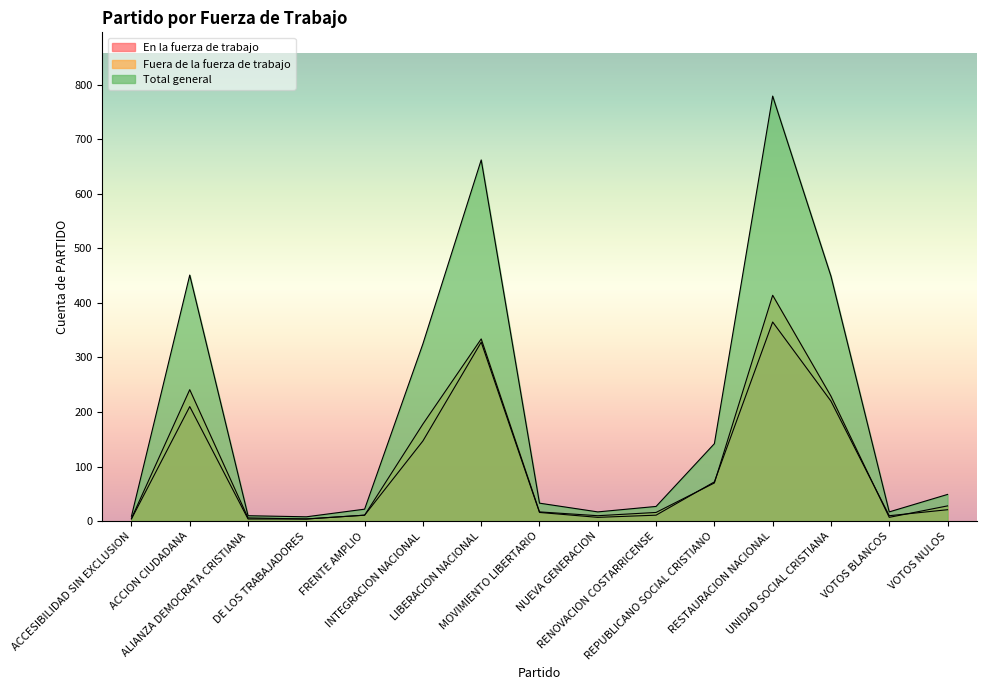

Does the chart display data point markers on the line(s)?

No